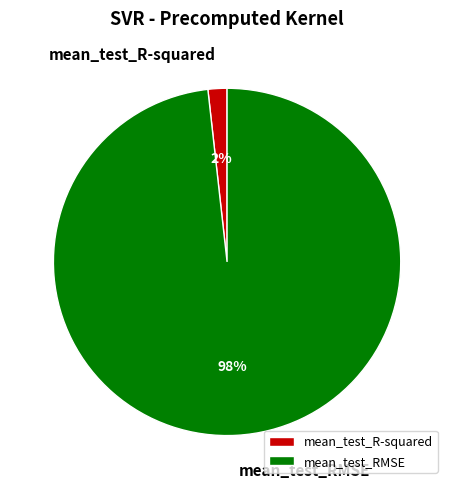

How many slices are in this pie chart?

2